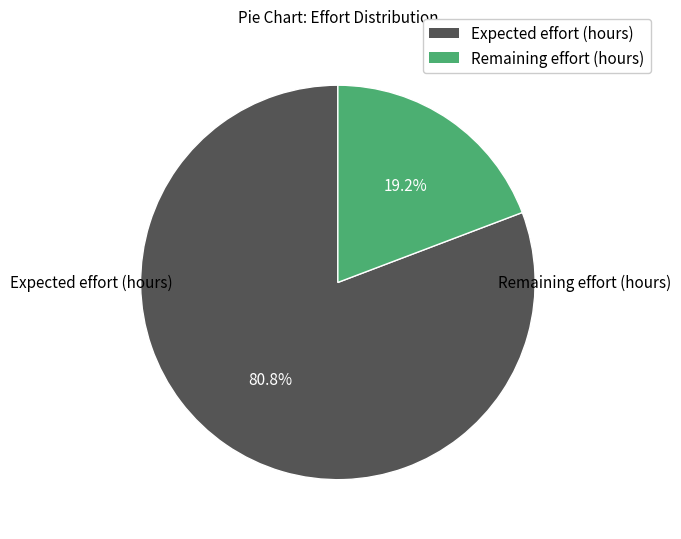

Is there a majority slice in this chart?

Yes